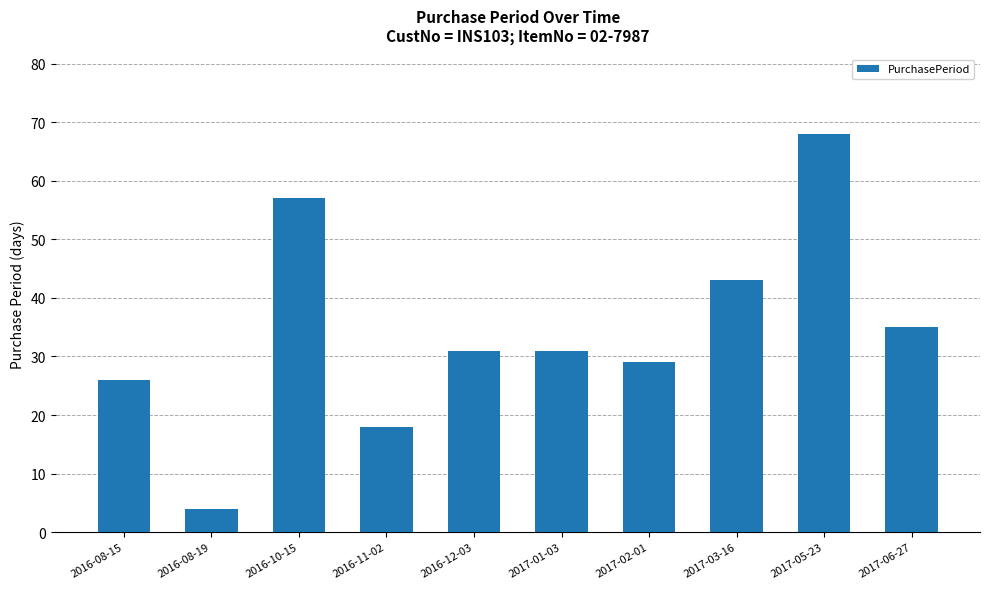

What position from the right is 2016-12-03?

6